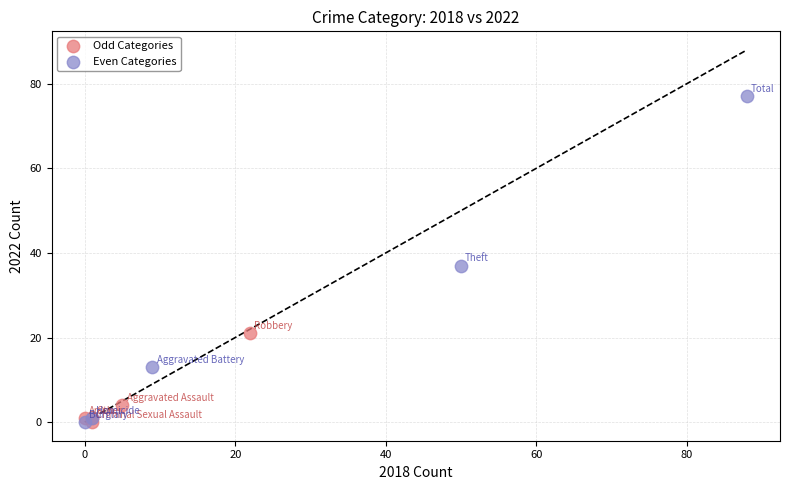

Which series has the widest spread of Y values?

Even Categories